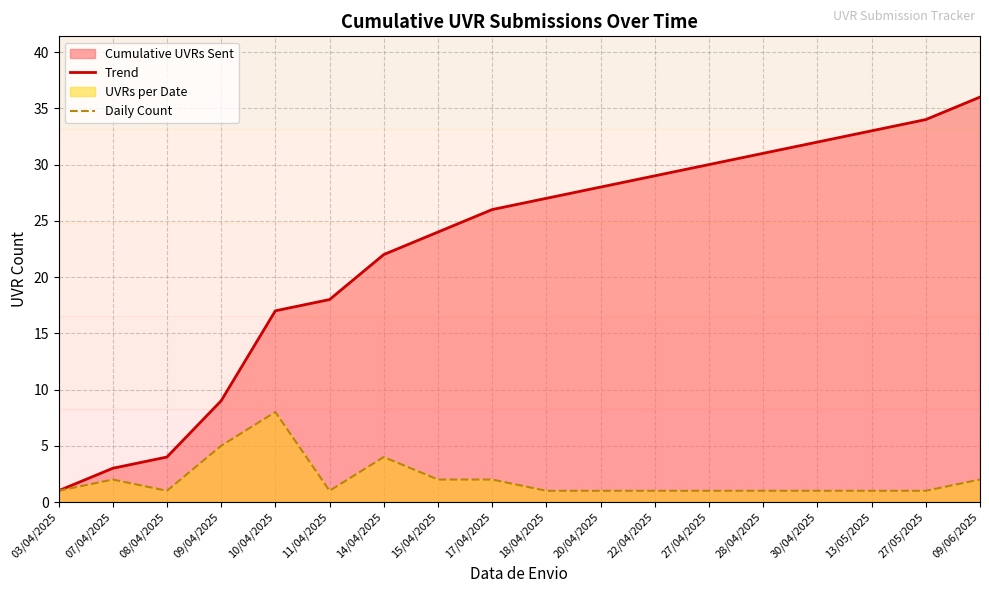

At which label is Trend closest to 18?

11/04/2025